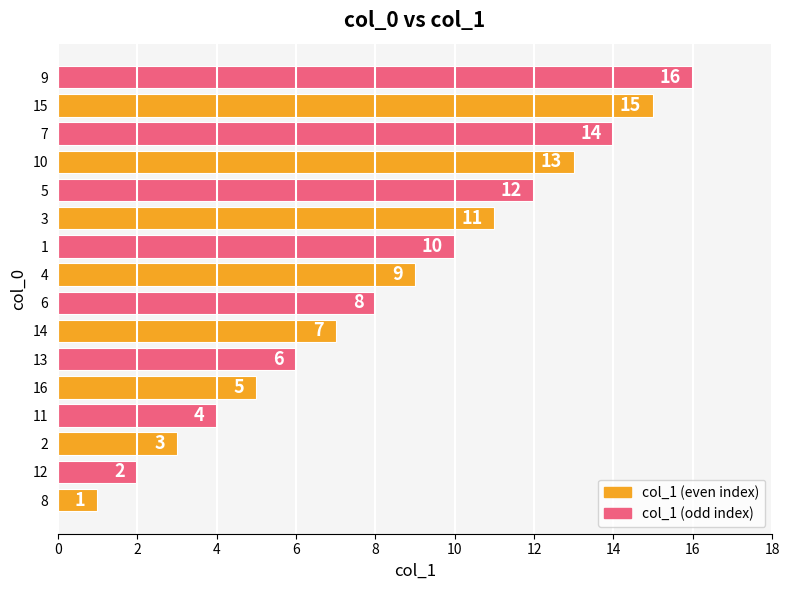

What is the approximate value at 14, to the nearest 5?

5